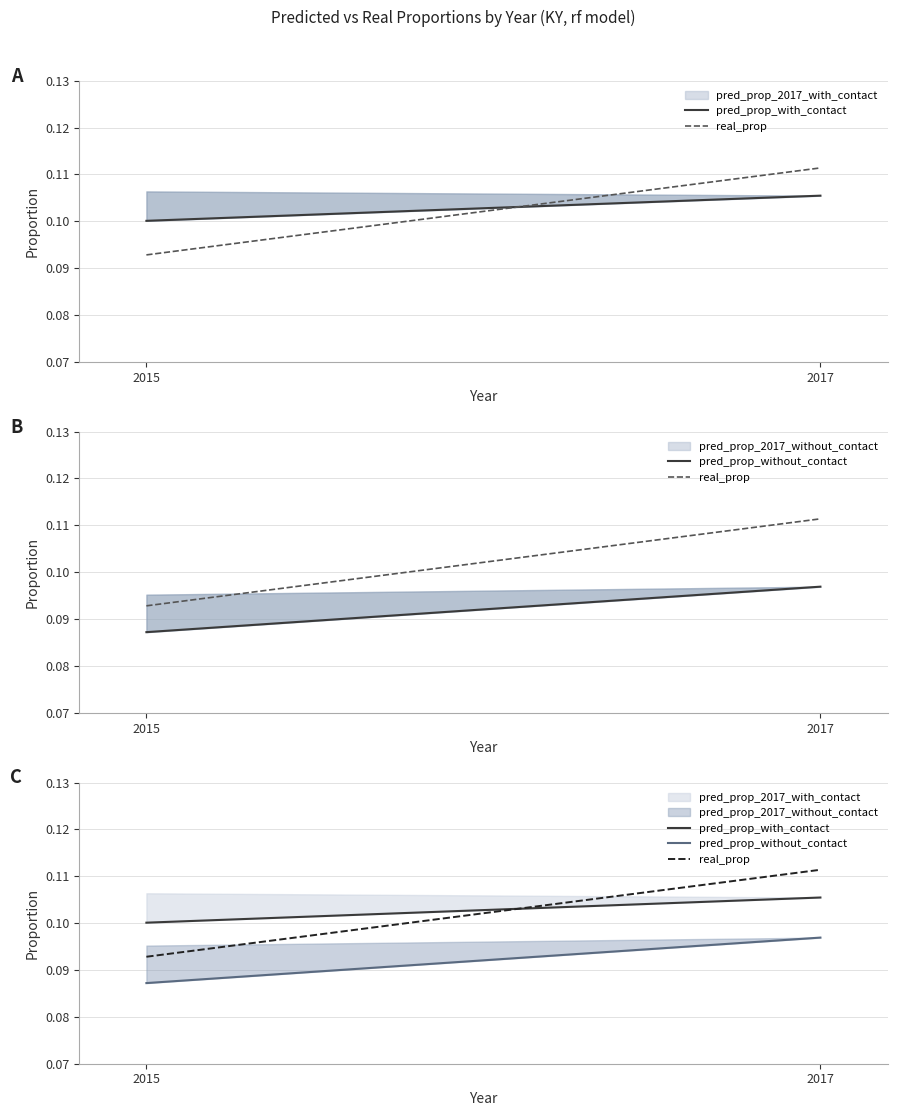

Is it true that pred_prop_without_contact equals 0.2 at 2015?

False